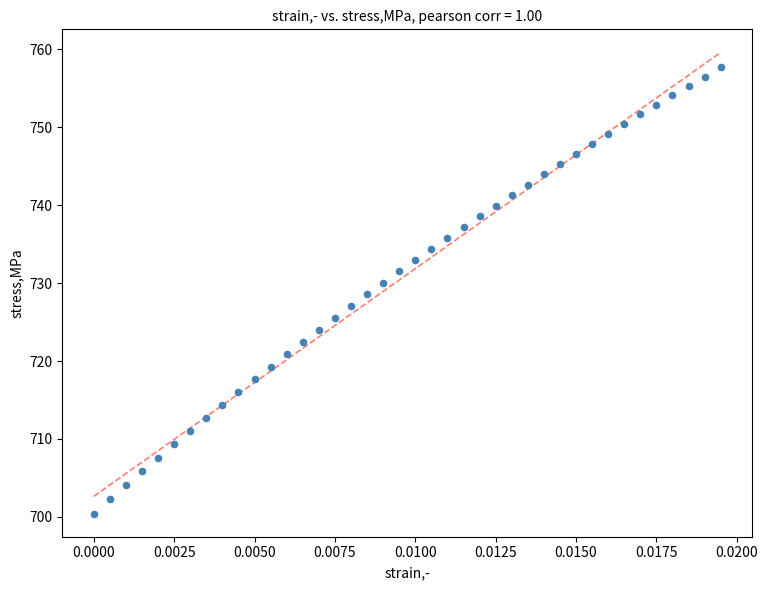

What is the range of Y values (max minus min)?

57.3